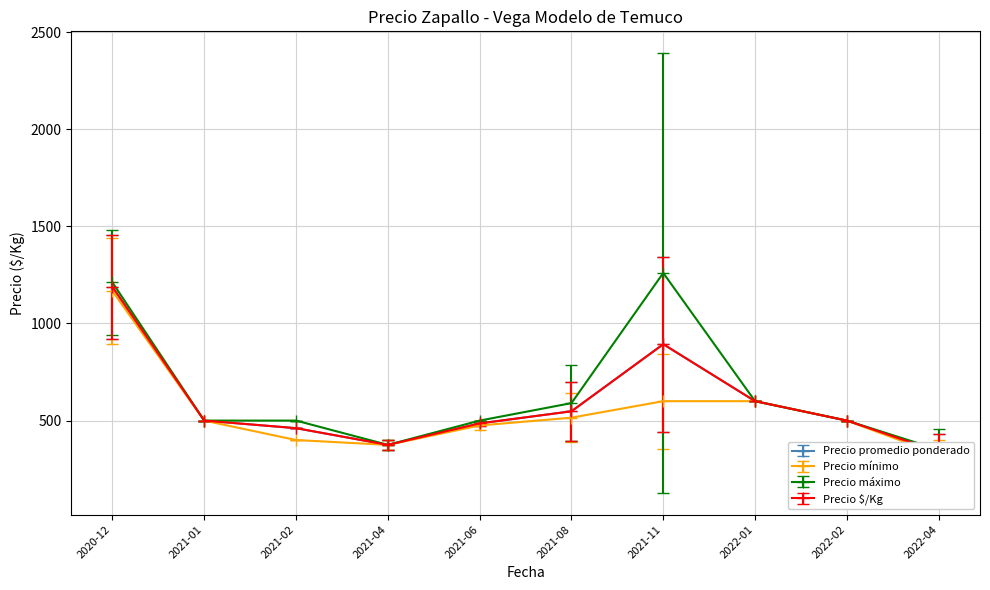

What is the minimum value shown in the chart?

300